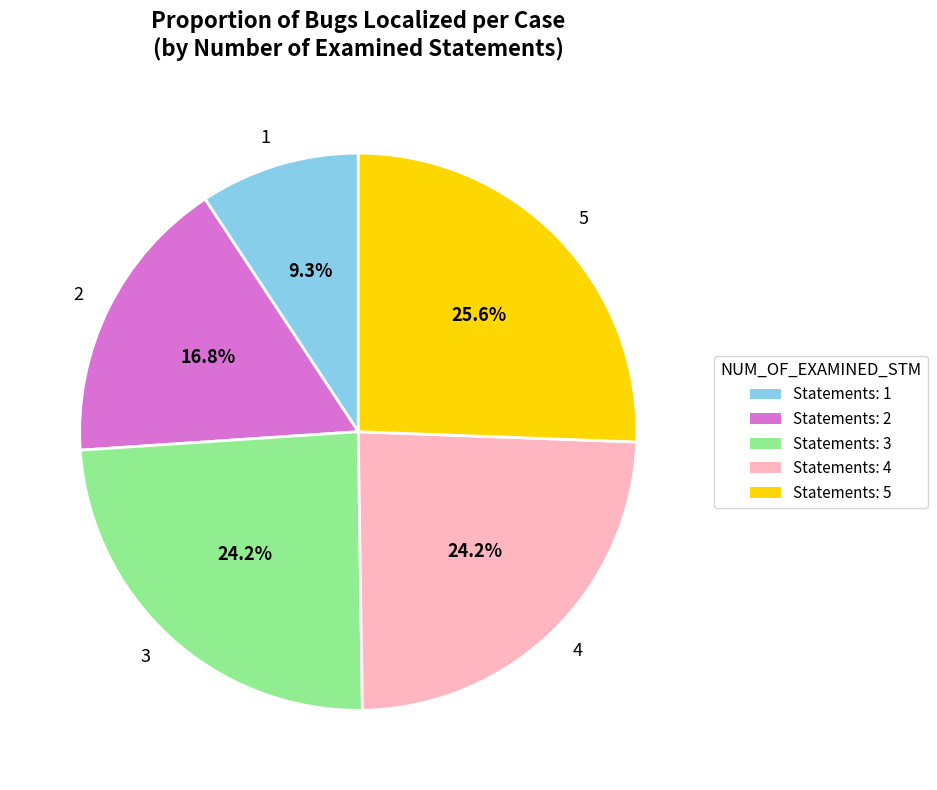

True or false: 5 accounts for 26% of the total.

True